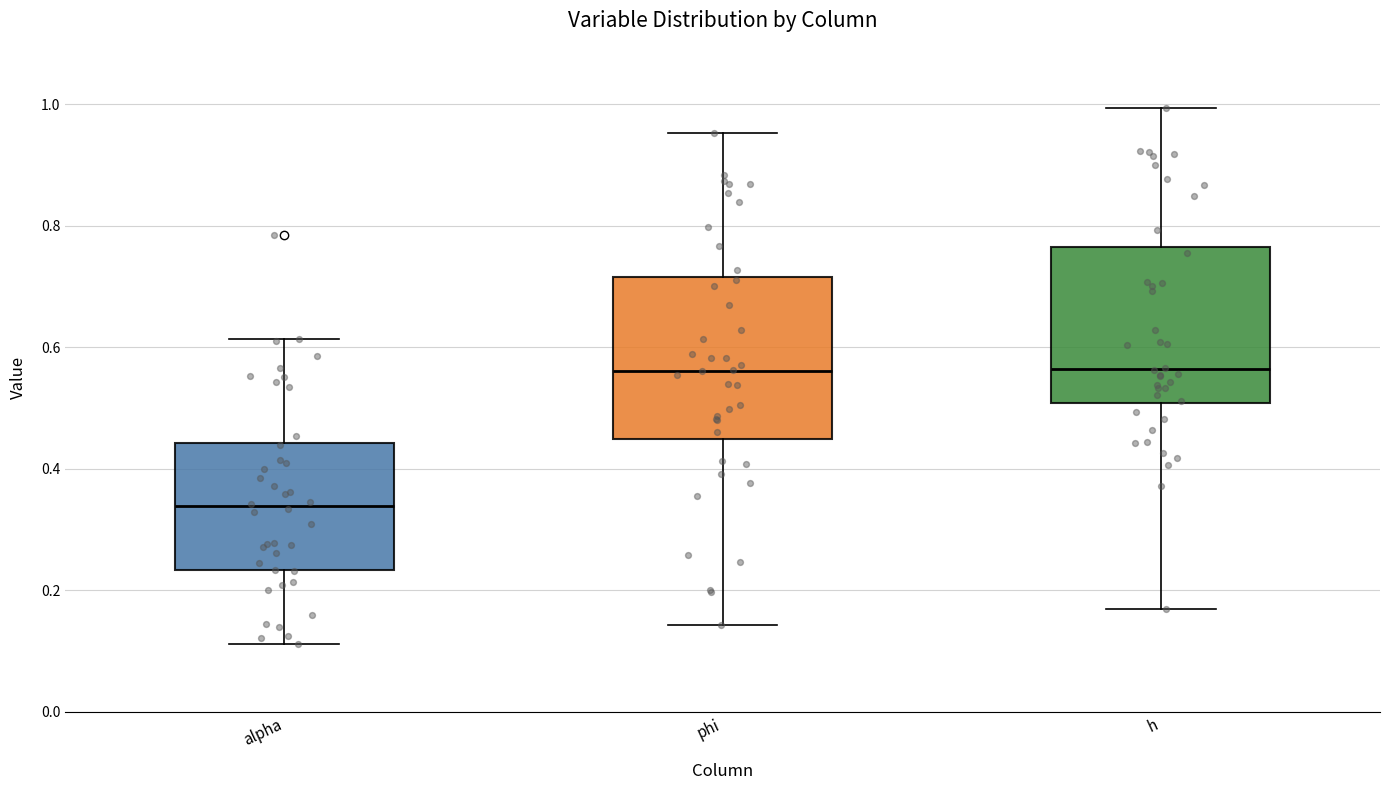

Reading left to right, transcribe this box plot: for each box, give where its median line is, the range the box spans, and where its two whiskers end, as read against the y-axis. The values are not printed on the chart, so give them approximately, as read against the axis.

alpha: median 0.34, box 0.24 to 0.44, whiskers 0.12 to 0.62
phi: median 0.56, box 0.44 to 0.72, whiskers 0.14 to 0.96
h: median 0.56, box 0.50 to 0.76, whiskers 0.16 to 1.00